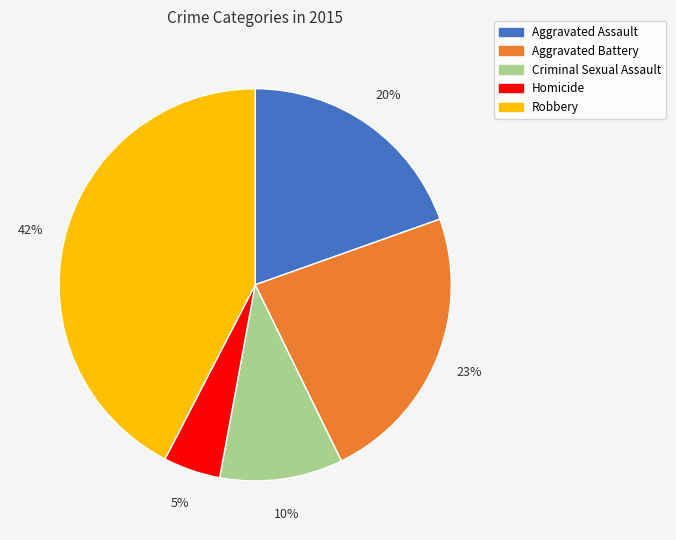

To the nearest percent, what is the combined percentage of Robbery and Homicide?

47%